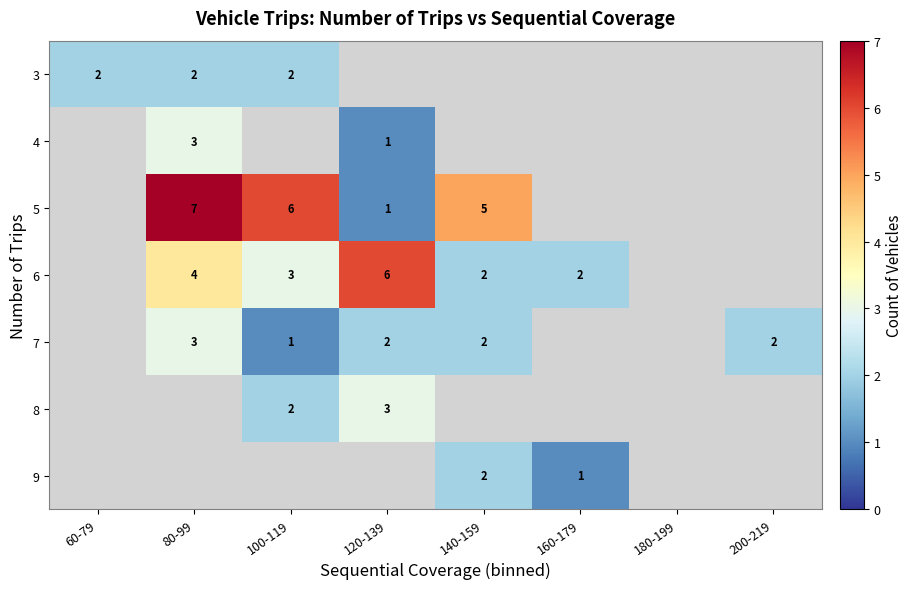

The value of 5 at 100-119 is 3. True or false?

False